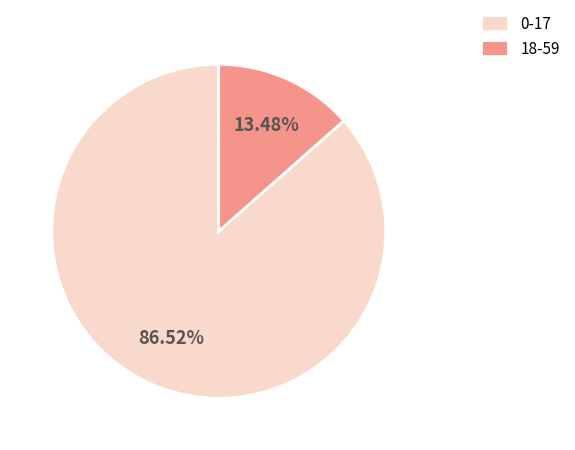

Which slice is the smallest?

18-59